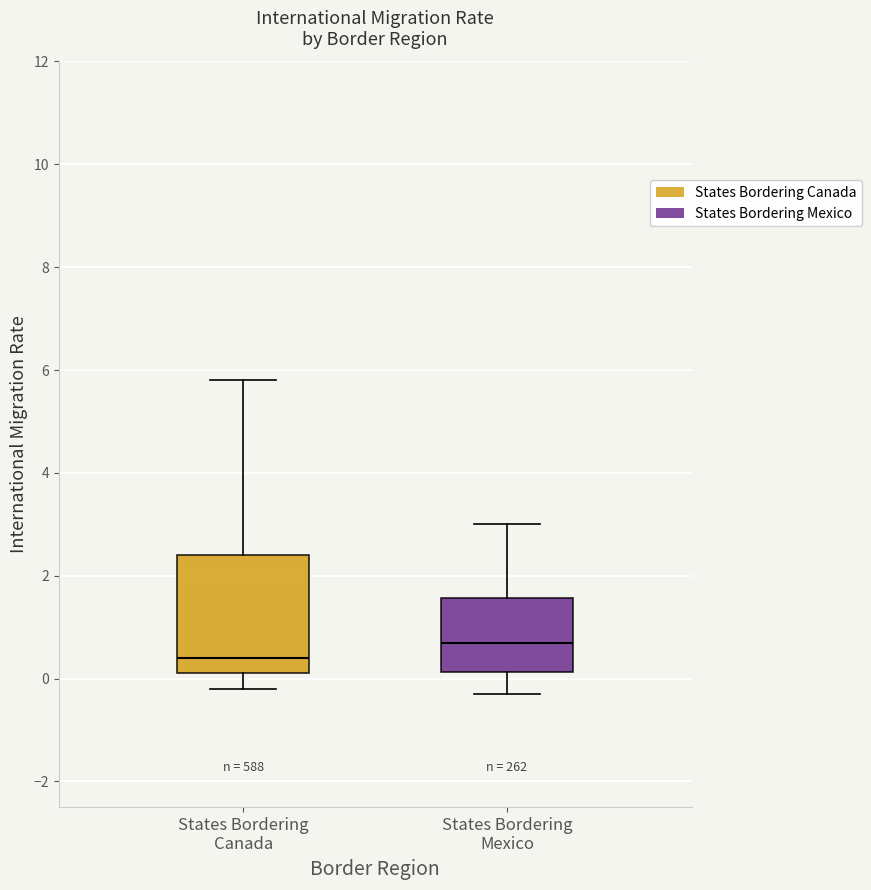

Where does the median line of the box for States Bordering Canada sit on the y-axis? The values are not printed on the chart, so give them approximately, as read against the axis.

0.4